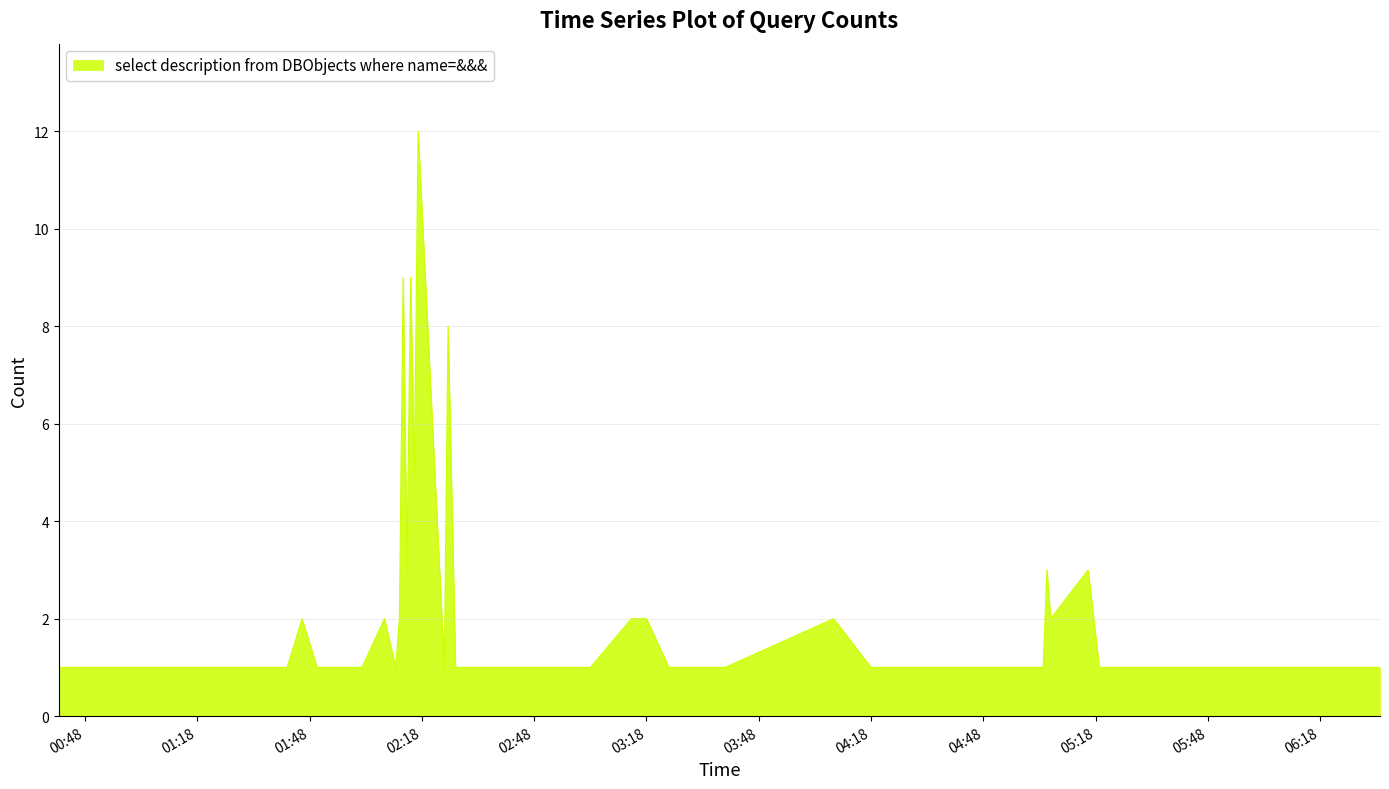

What is the greatest value displayed?

12